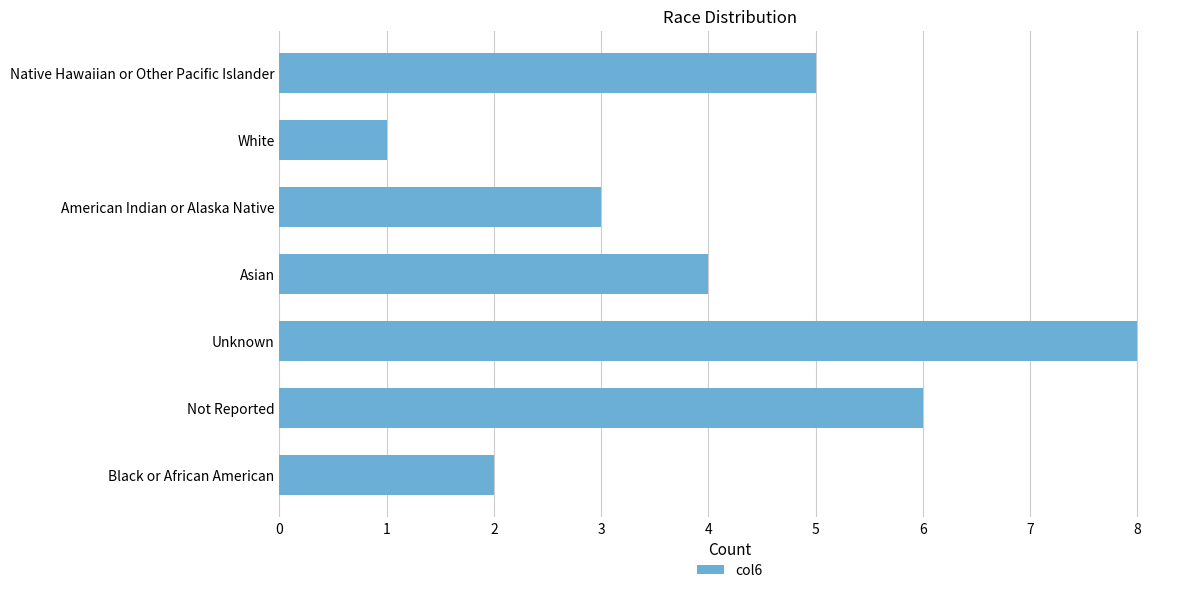

Reading bottom to top, transcribe all the data shown in this chart.

Black or African American=2	Not Reported=6	Unknown=8	Asian=4	American Indian or Alaska Native=3	White=1	Native Hawaiian or Other Pacific Islander=5